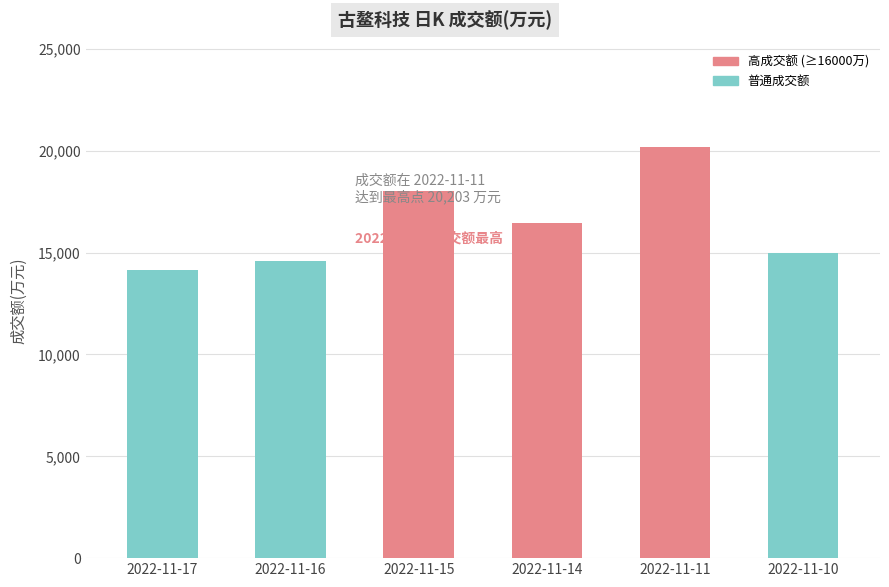

Rank the categories by value from lowest to highest.

2022-11-17, 2022-11-16, 2022-11-10, 2022-11-14, 2022-11-15, 2022-11-11